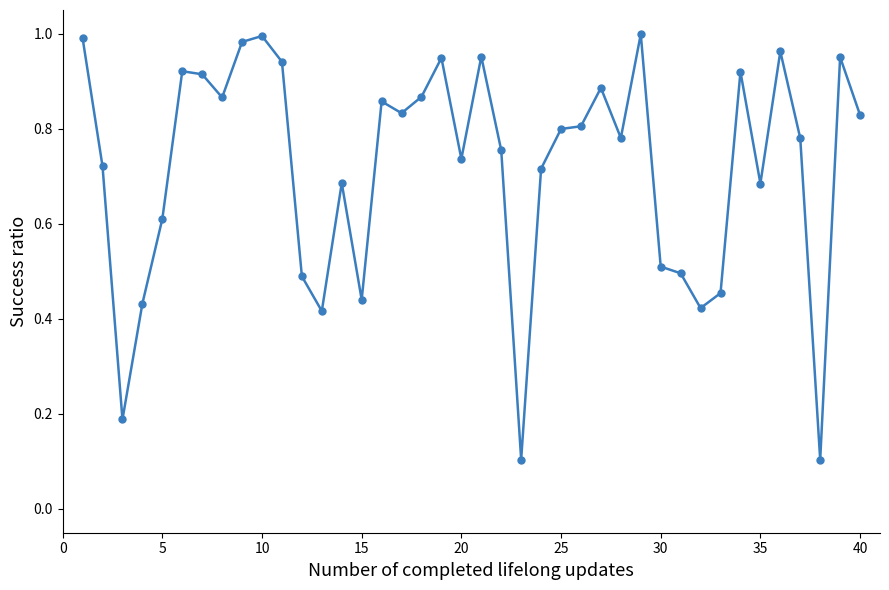

Count the number of categories in the chart.

40